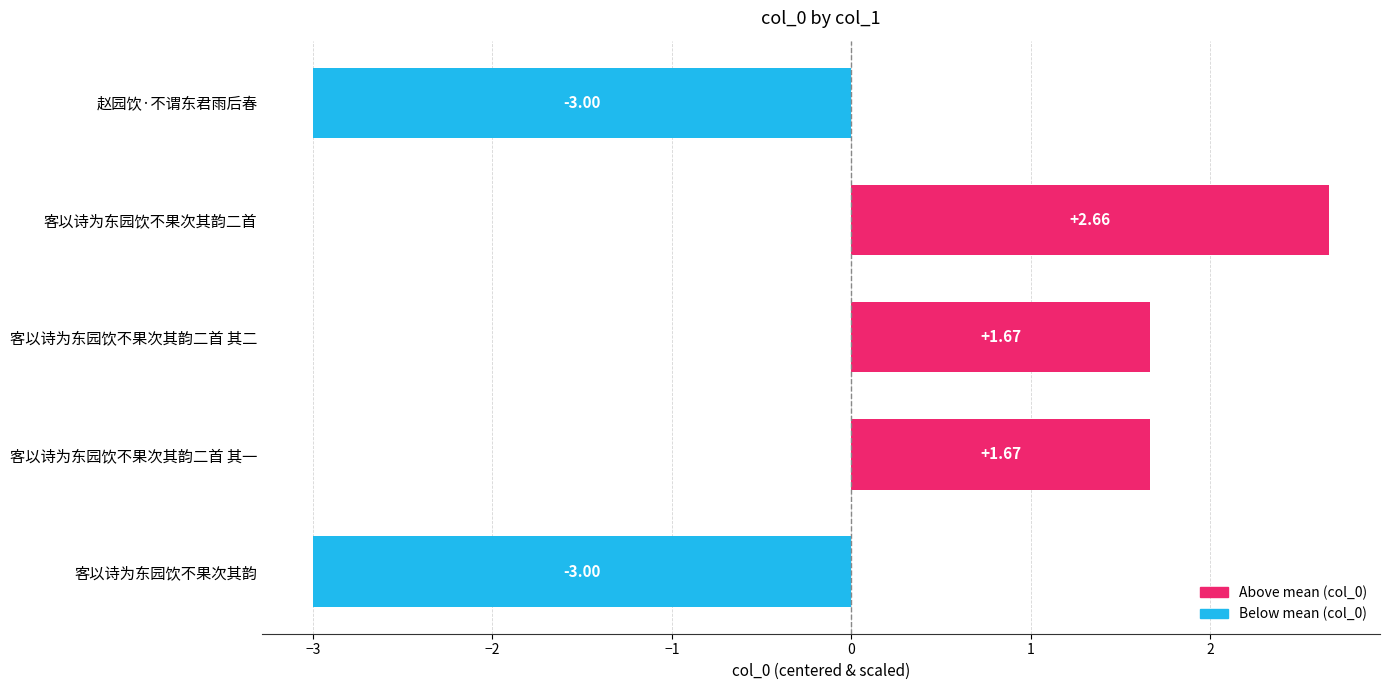

How many bars are there in total?

5